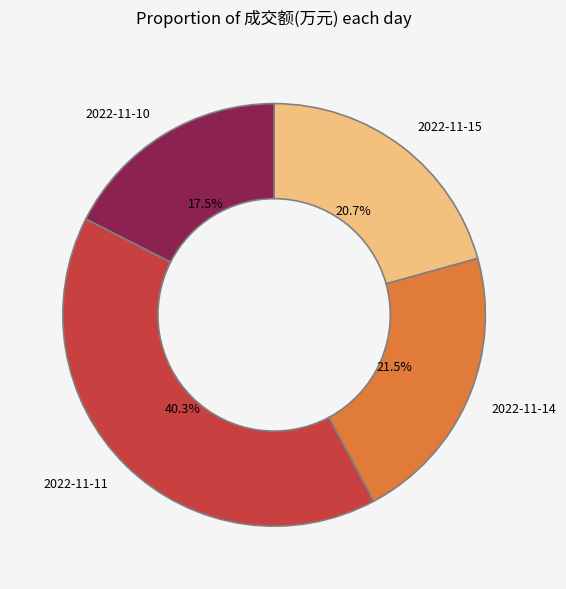

Does any single category account for the majority?

No